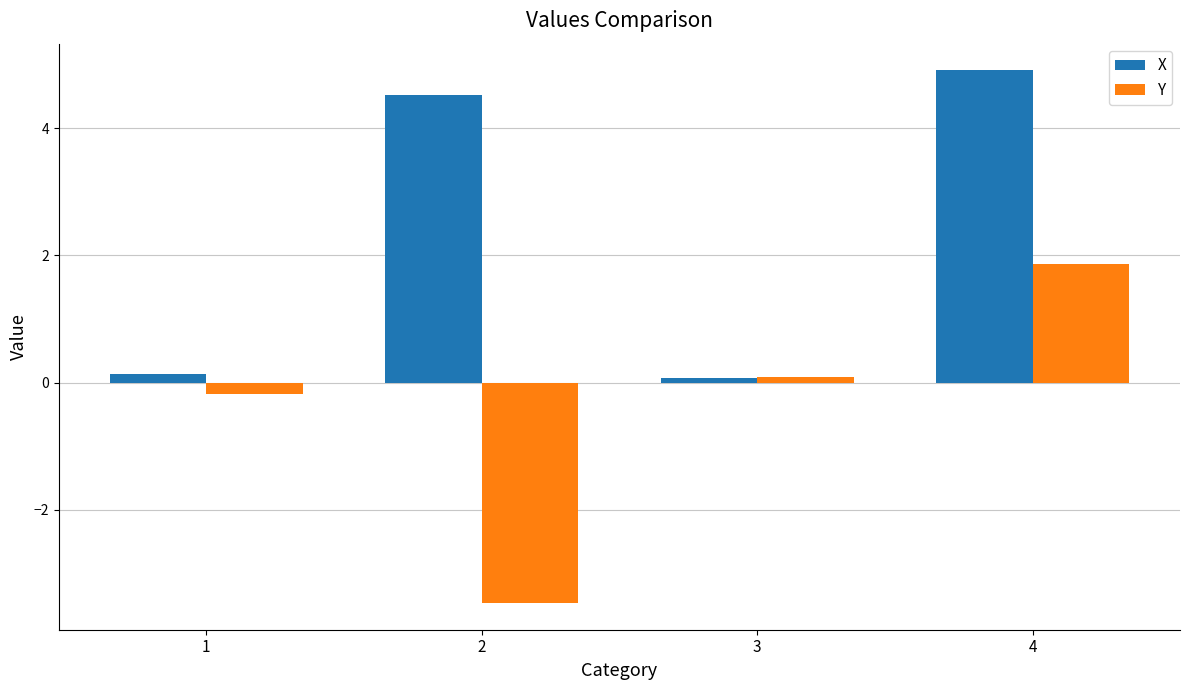

What are all the series names shown in the legend?

X, Y